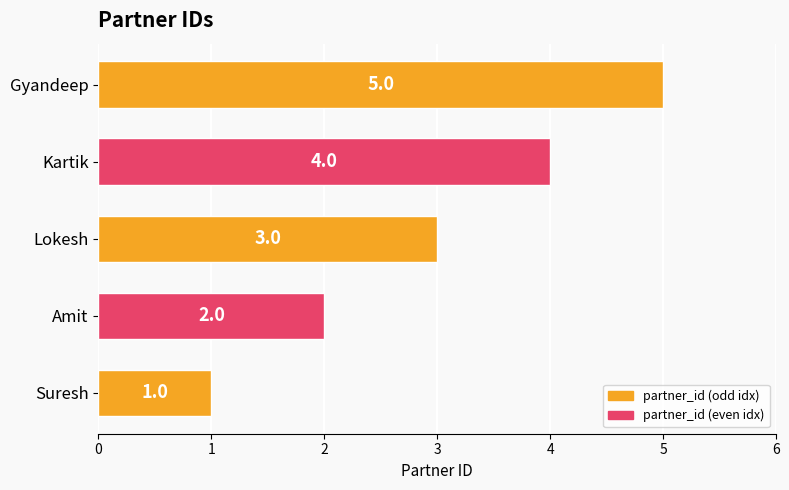

Rank the categories by value from lowest to highest.

Suresh, Amit, Lokesh, Kartik, Gyandeep